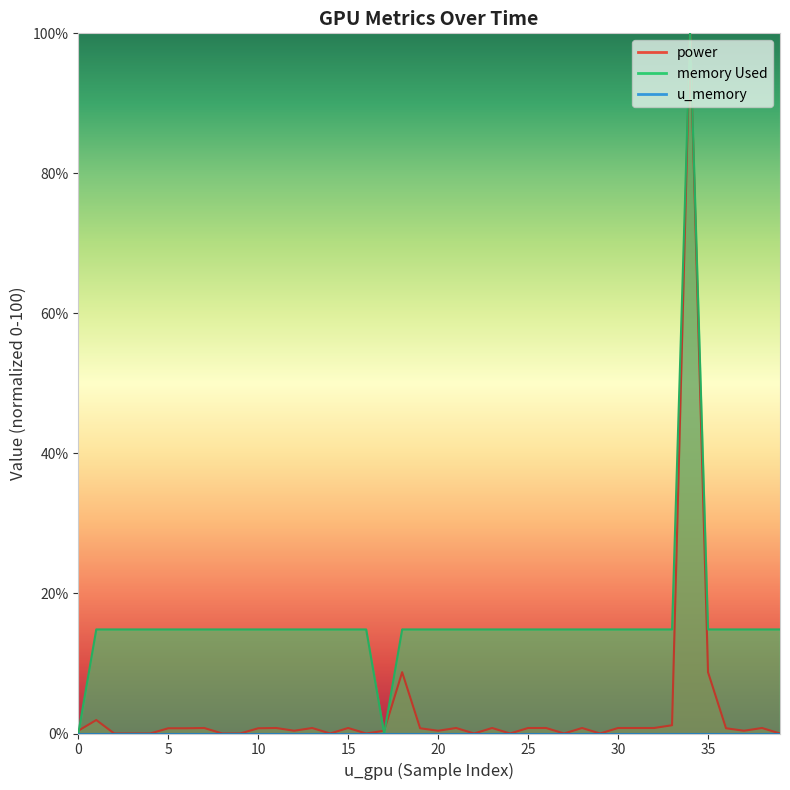

What is the value of the power point at the 13th from the left?

0.4